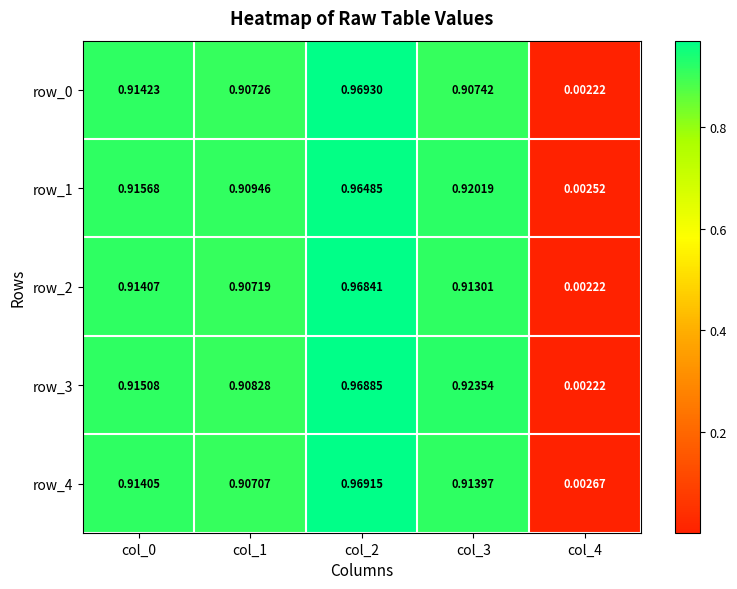

Where is row_4 nearest to the value 0?

col_4